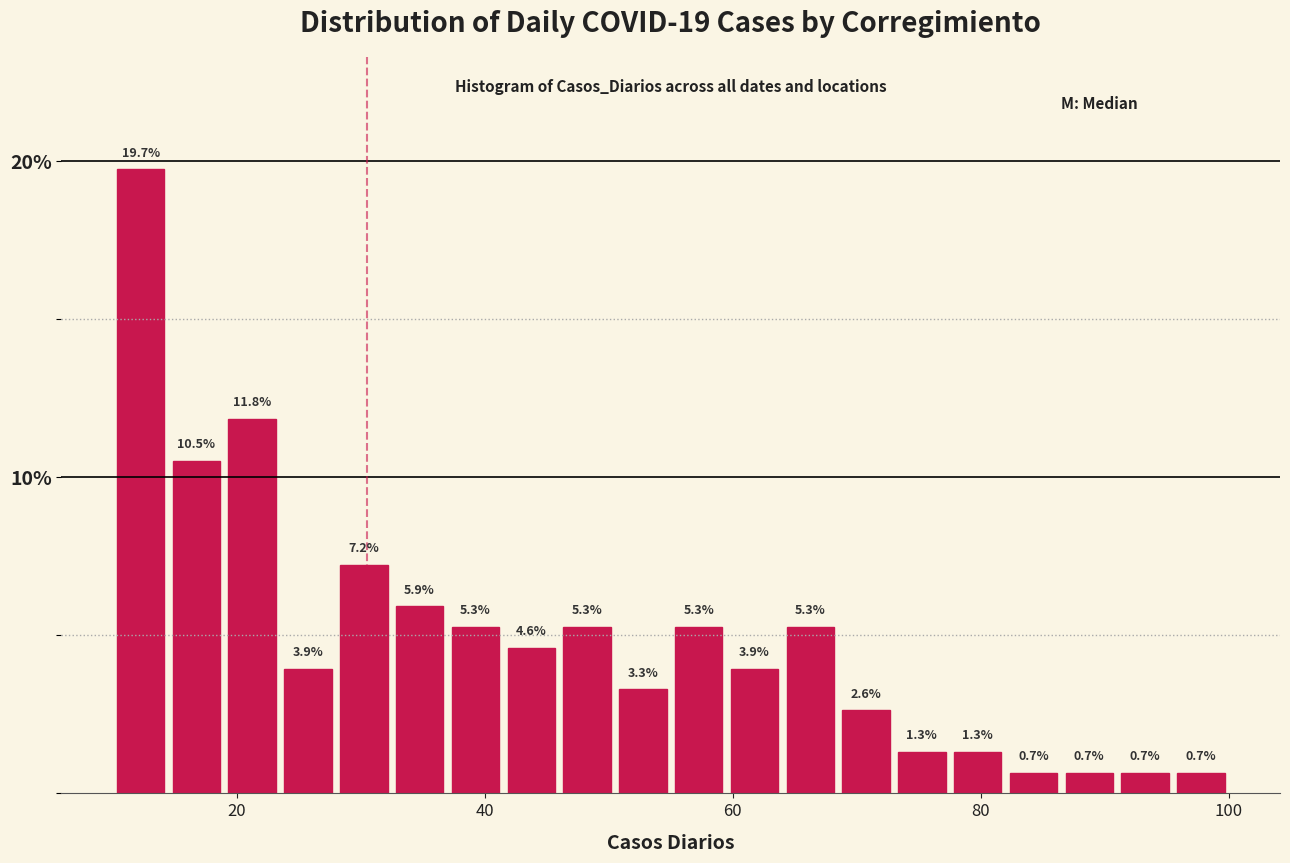

Around what value on the x-axis is the tallest bar? Give the approximate position of its centre, as read against the axis.

12